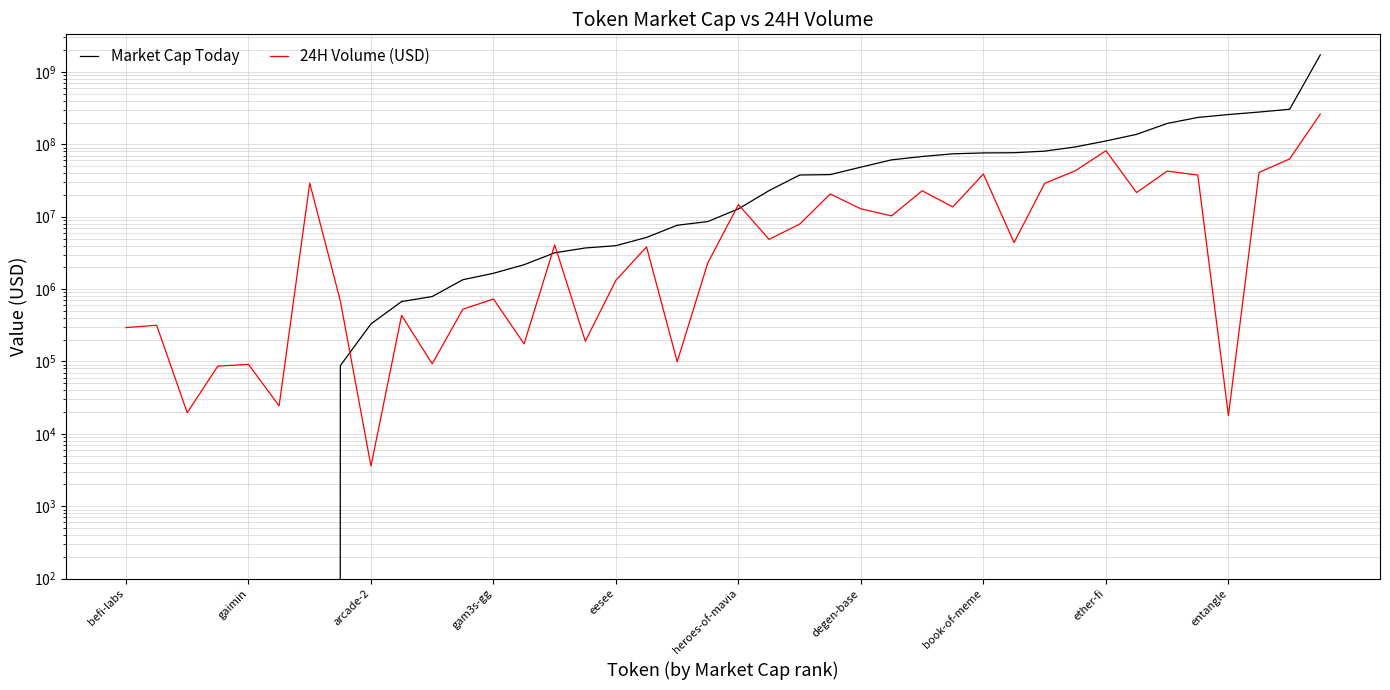

Rank the series by their average value, from highest to lowest.

Market Cap Today, 24H Volume (USD)